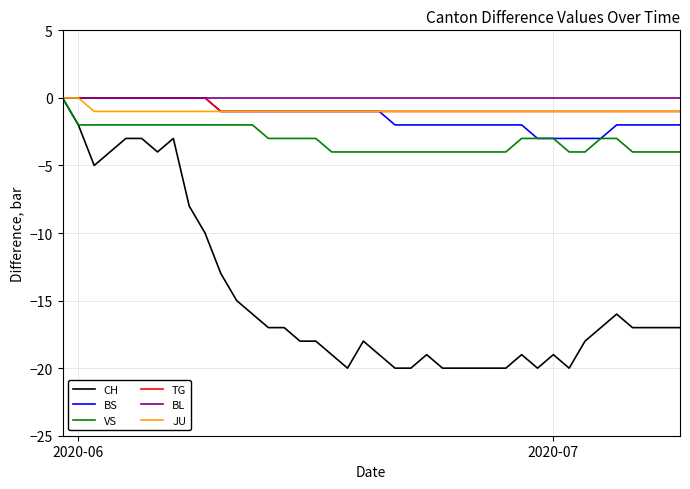

What is the lowest value of the VS series?

-4